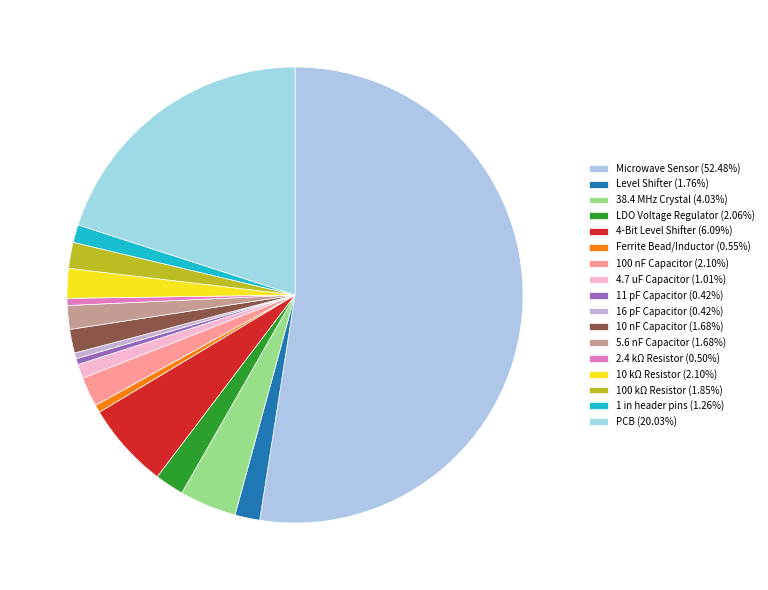

What percentage is the 100 nF Capacitor slice, to the nearest percent?

2%